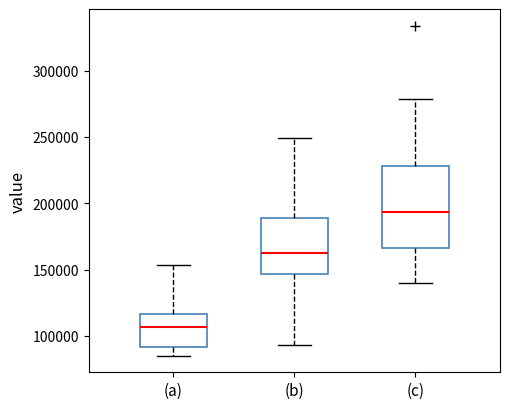

Which box has the lowest median line?

(a)